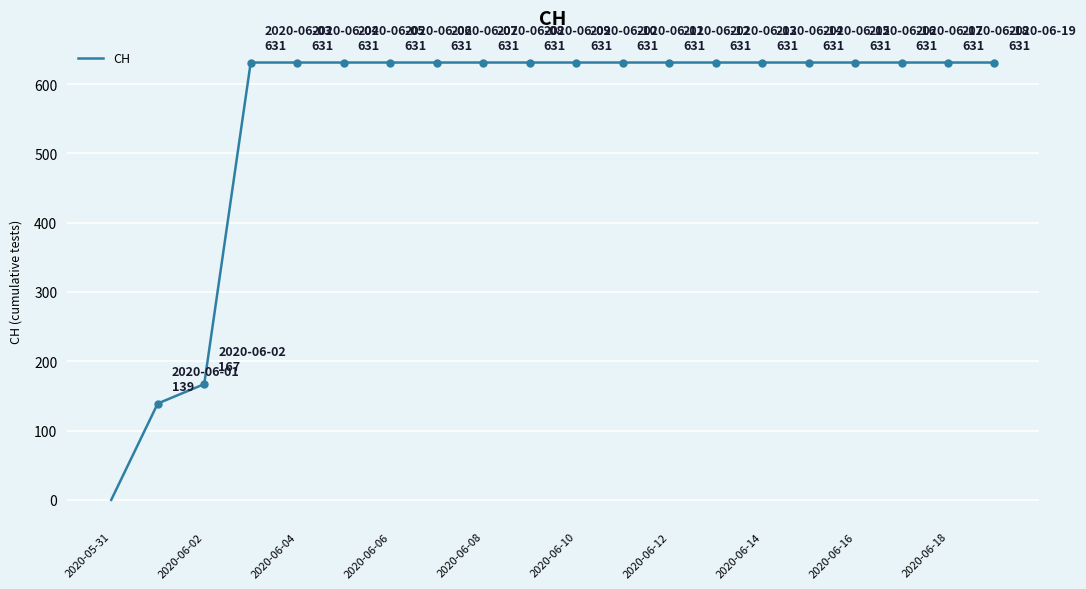

What is the difference between the maximum and minimum values?

631